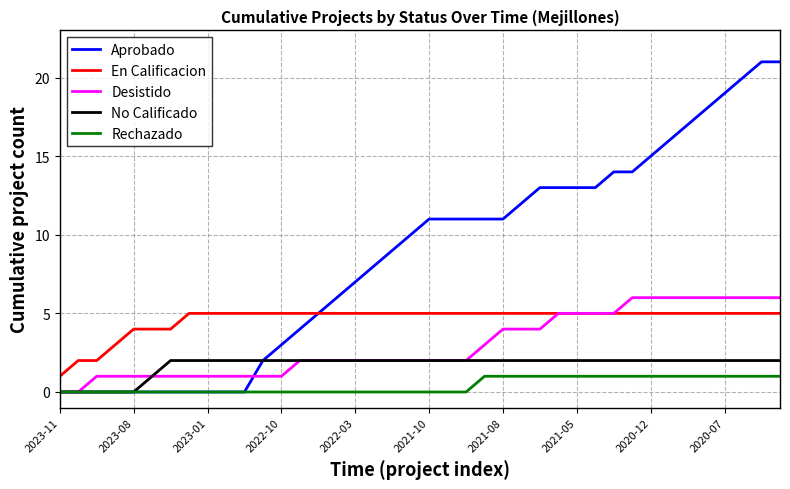

Reading left to right, extract all data points from this chart.

Aprobado: 0	0	0	0	0	0	0	0	0	0	0	2	3	4	5	6	7	8	9	10	11	11	11	11	11	12	13	13	13	13	14	14	15	16	17	18	19	20	21	21
En Calificacion: 1	2	2	3	4	4	4	5	5	5	5	5	5	5	5	5	5	5	5	5	5	5	5	5	5	5	5	5	5	5	5	5	5	5	5	5	5	5	5	5
Desistido: 0	0	1	1	1	1	1	1	1	1	1	1	1	2	2	2	2	2	2	2	2	2	2	3	4	4	4	5	5	5	5	6	6	6	6	6	6	6	6	6
No Calificado: 0	0	0	0	0	1	2	2	2	2	2	2	2	2	2	2	2	2	2	2	2	2	2	2	2	2	2	2	2	2	2	2	2	2	2	2	2	2	2	2
Rechazado: 0	0	0	0	0	0	0	0	0	0	0	0	0	0	0	0	0	0	0	0	0	0	0	1	1	1	1	1	1	1	1	1	1	1	1	1	1	1	1	1